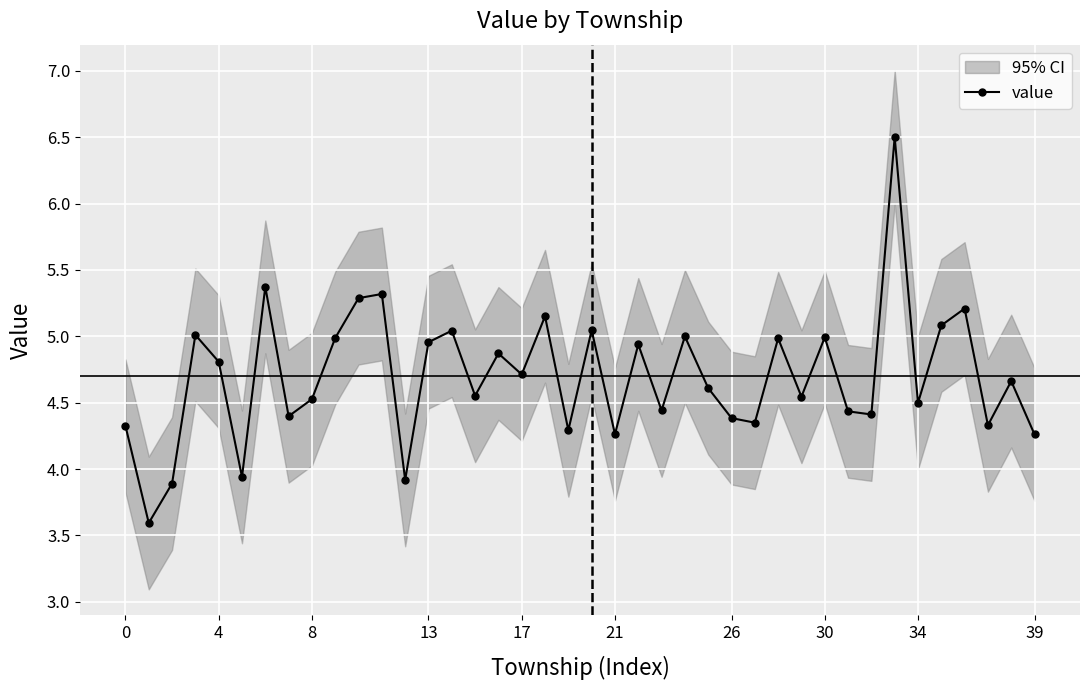

How many interior local peaks does the value series have?

14